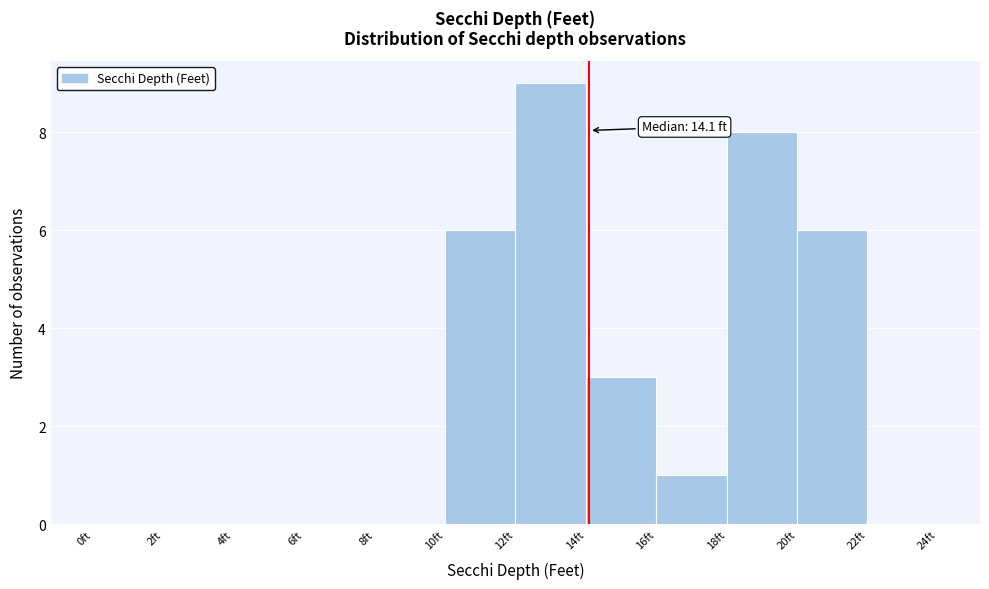

Which range on the x-axis has the tallest bar?

12 to 14